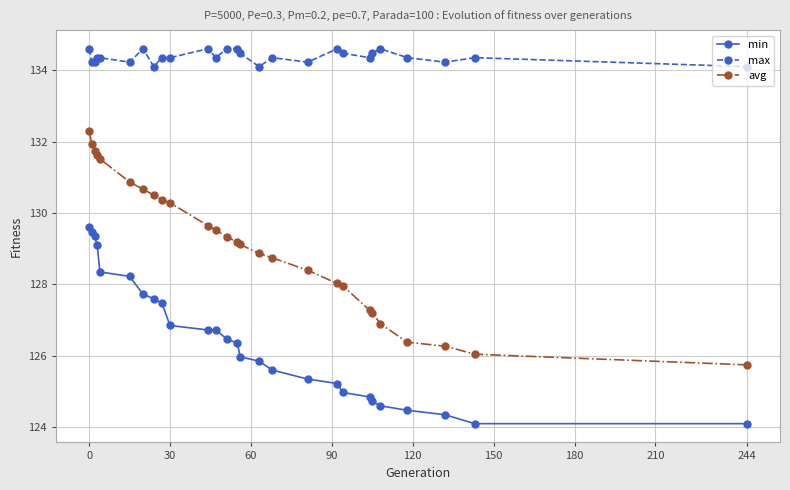

Rank the series by their maximum value, from lowest to highest.

min, avg, max